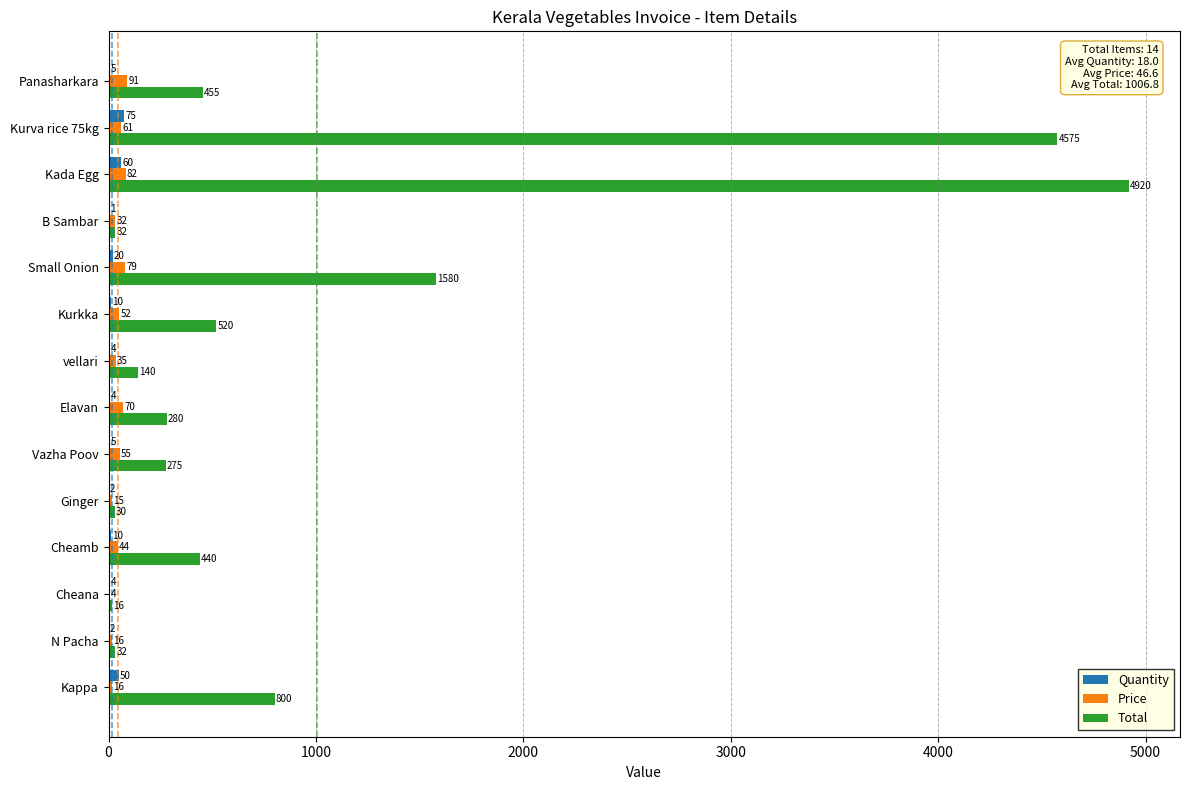

Between Cheamb and vellari, which series saw the biggest shift?

Total